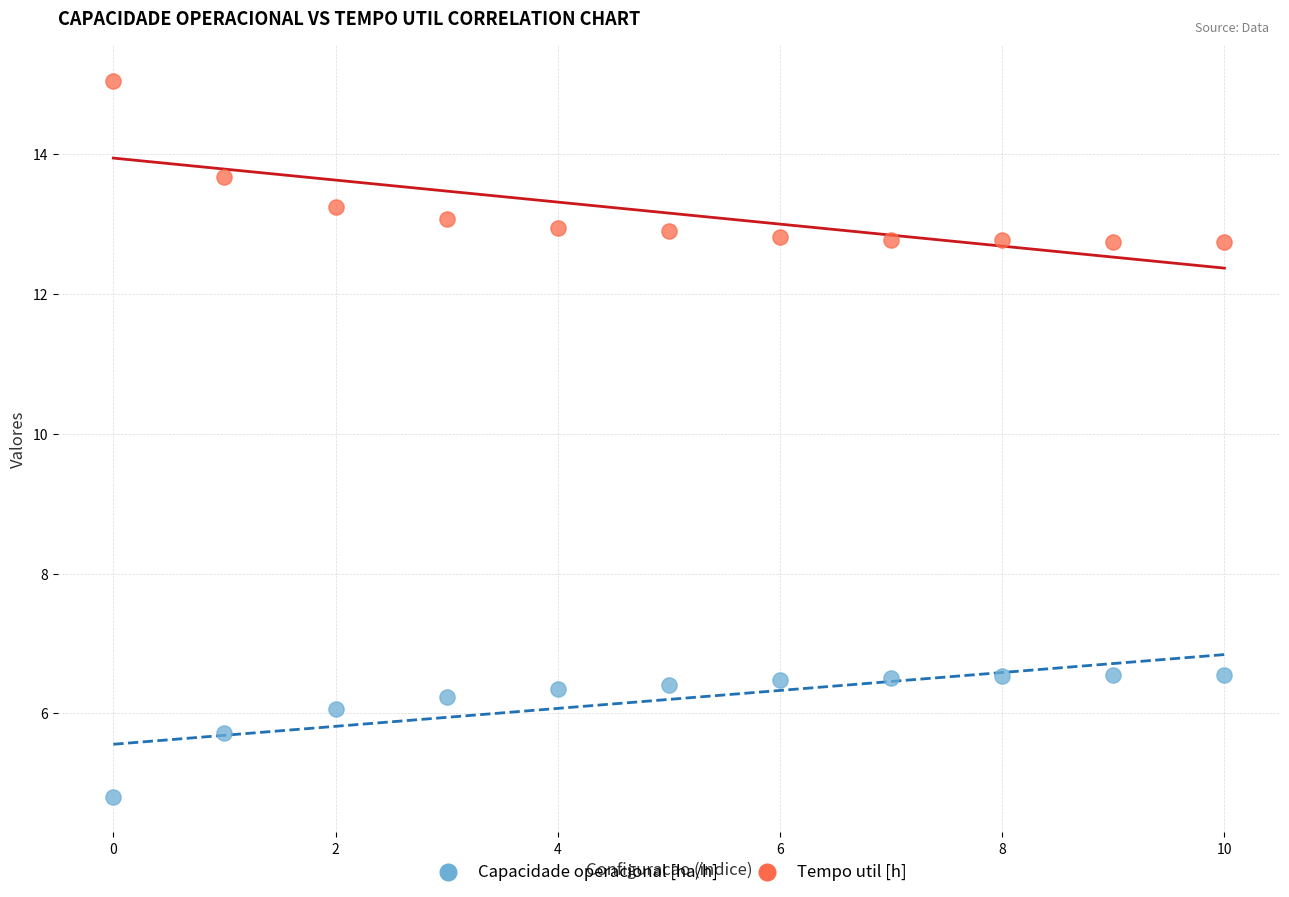

Across all data points, what is the range of Y values (max minus min)?

10.2